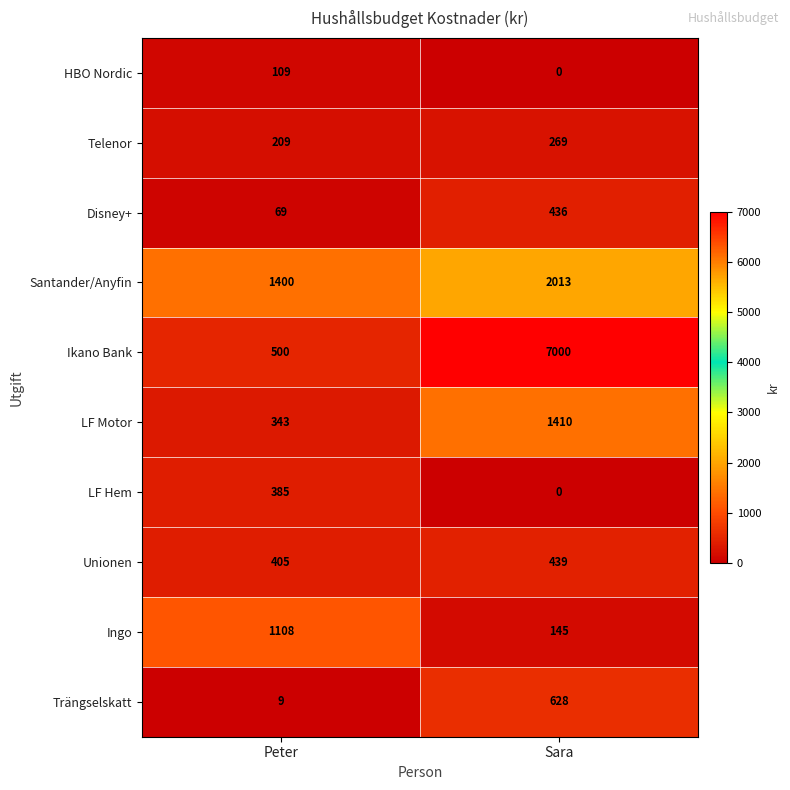

What is the sum of all Unionen values?

844